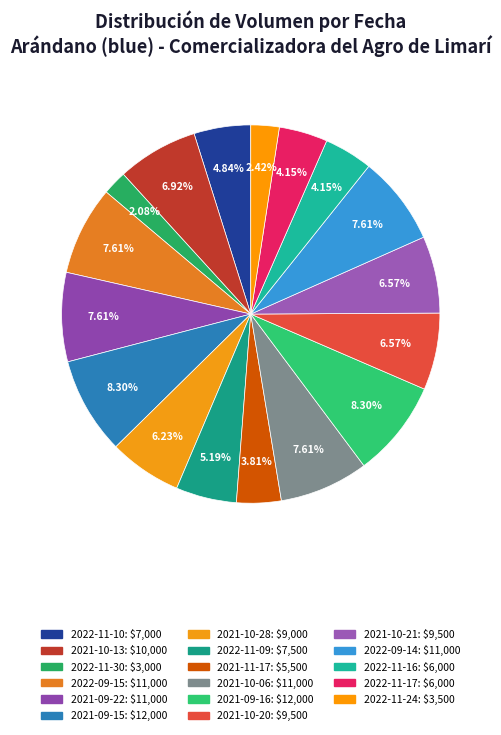

Is 2022-11-30 the majority of the pie?

No